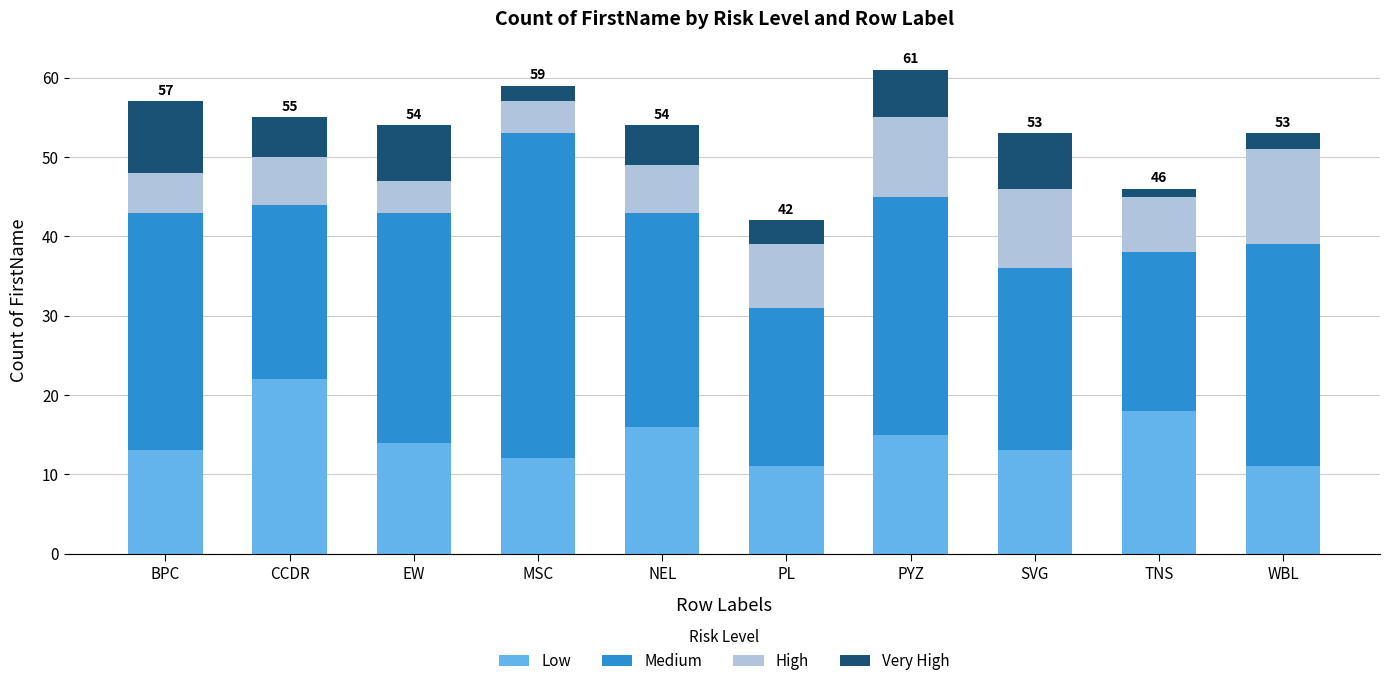

True or false: Low has a value of 22 at CCDR.

True